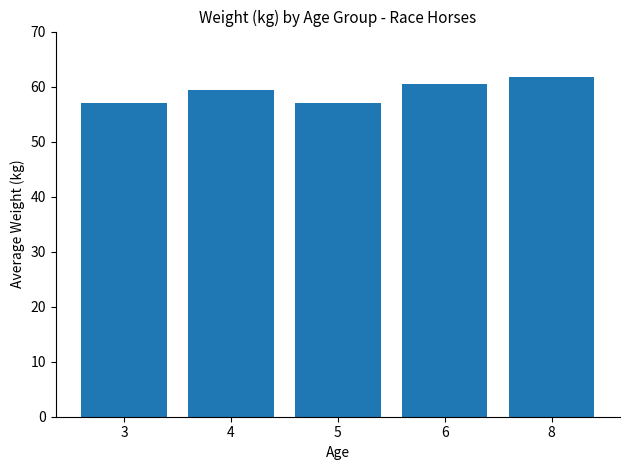

What is the change in value from 4 to 5?

-2.4